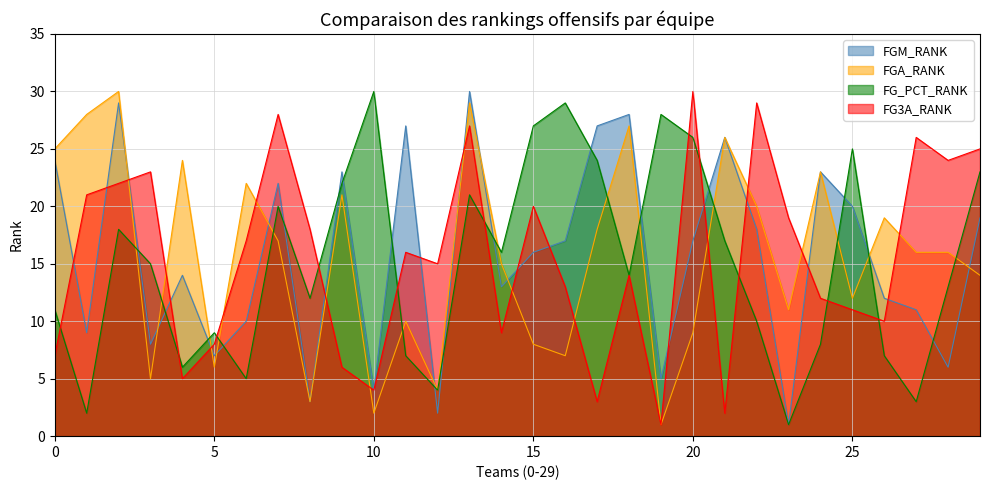

At Detroit Pistons, list the series in order from smallest to largest.

FGA_RANK, FG_PCT_RANK, FGM_RANK, FG3A_RANK